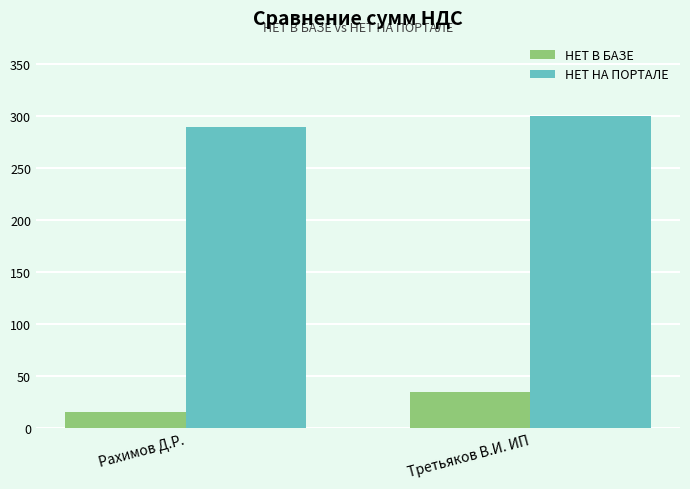

What value does the НЕТ В БАЗЕ series have at Третьяков В.И. ИП?

34.6